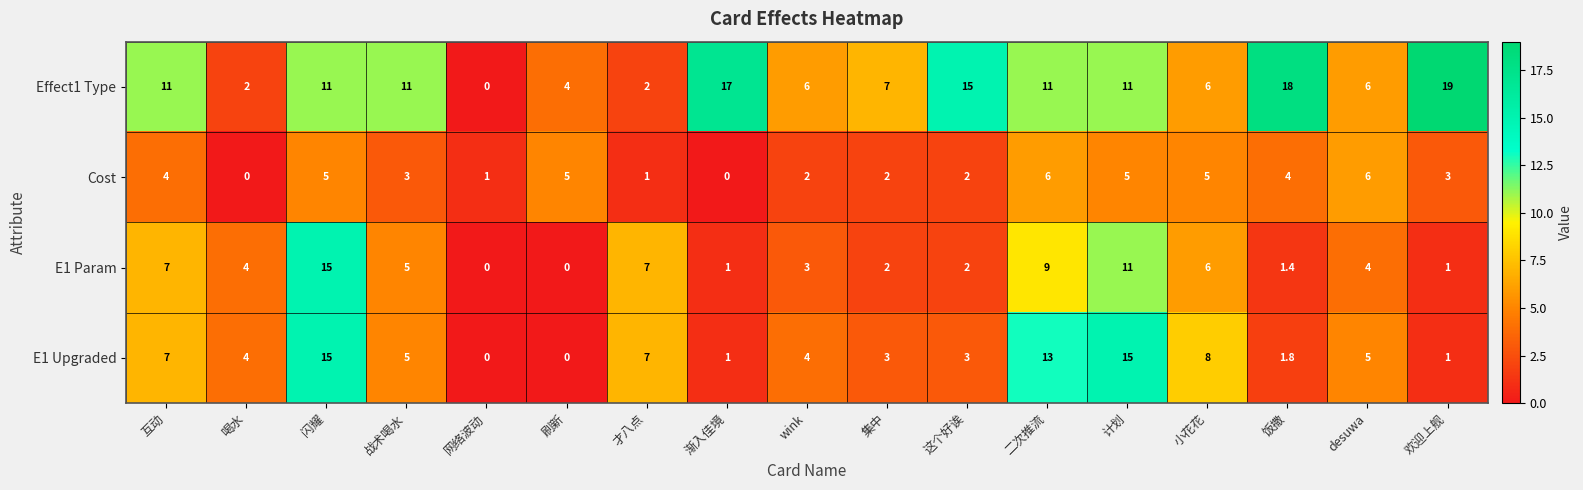

What is the average value of the Cost series?

3.2